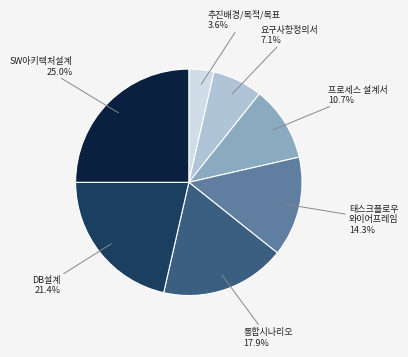

Does any single category account for the majority?

No